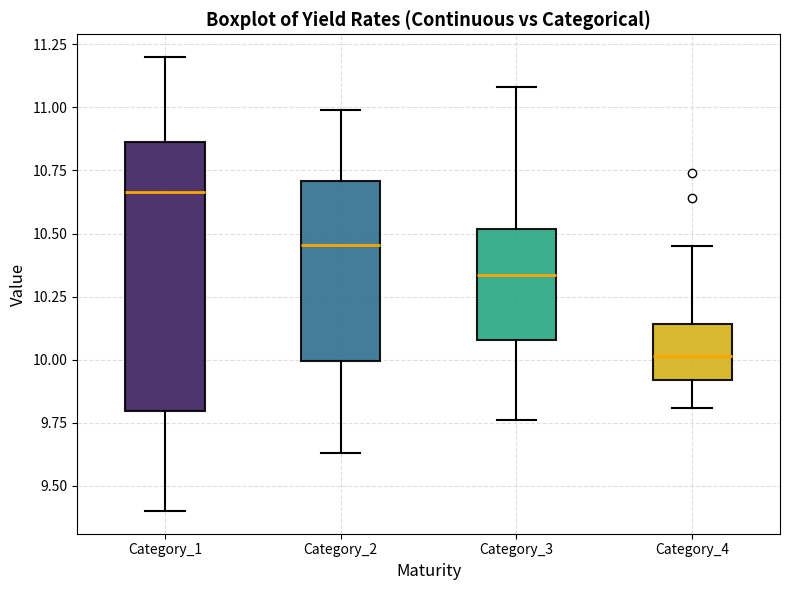

Reading left to right, transcribe this box plot: for each box, give where its median line is, the range the box spans, and where its two whiskers end, as read against the y-axis. The values are not printed on the chart, so give them approximately, as read against the axis.

Category_1: median 10.65, box 9.80 to 10.85, whiskers 9.40 to 11.20
Category_2: median 10.45, box 10.00 to 10.70, whiskers 9.65 to 11.00
Category_3: median 10.35, box 10.10 to 10.50, whiskers 9.75 to 11.10
Category_4: median 10.00, box 9.90 to 10.15, whiskers 9.80 to 10.45